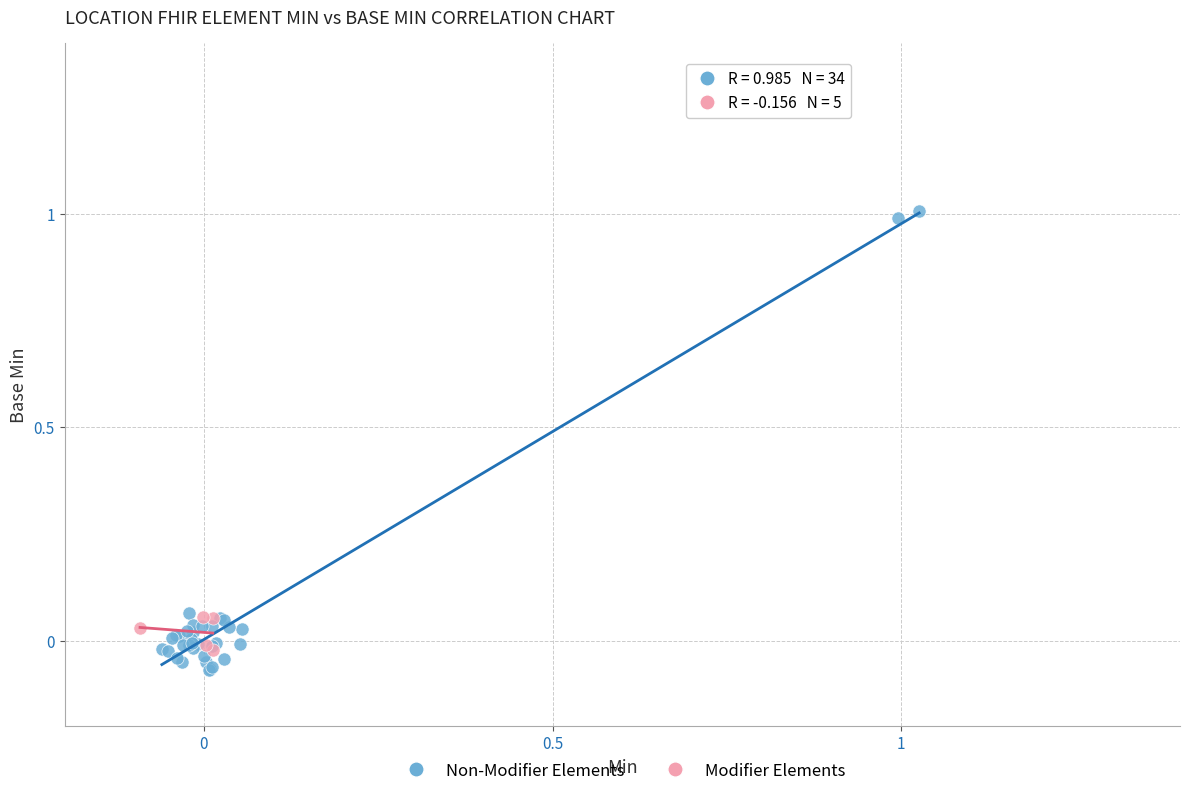

What are all the series names shown in the legend?

Non-Modifier Elements, Modifier Elements